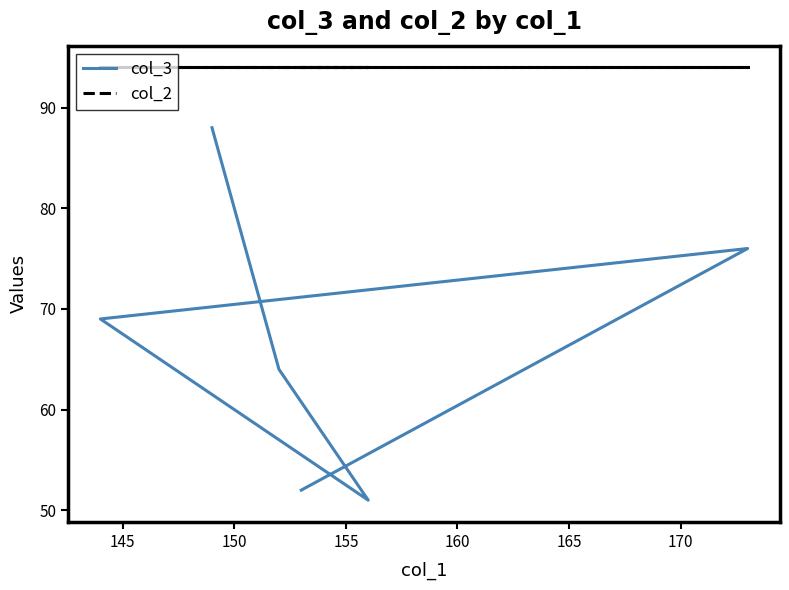

Is the value of col_3 at 155 greater than the value of col_2 at 155?

No